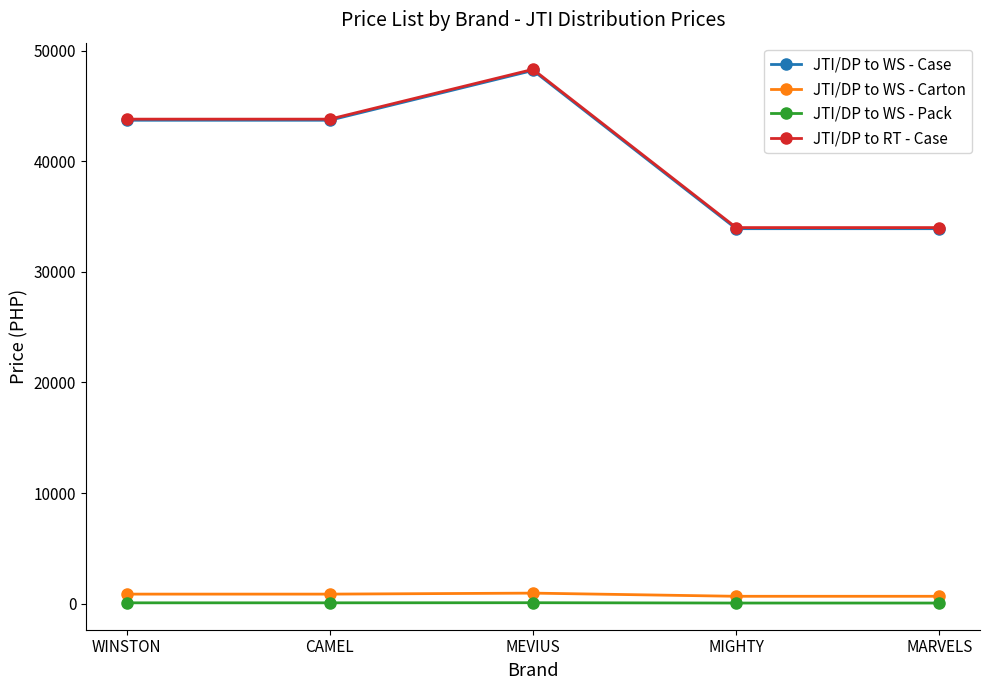

What position from the right is WINSTON?

5